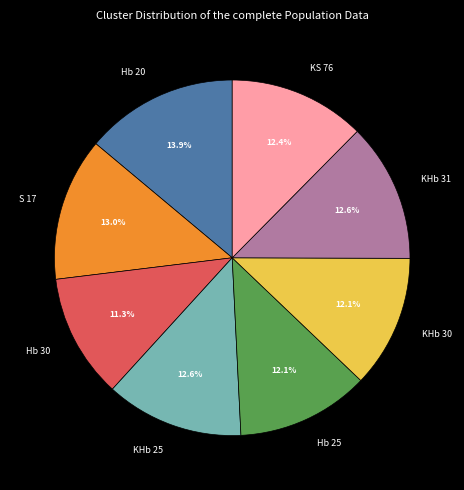

Does any single category account for the majority?

No